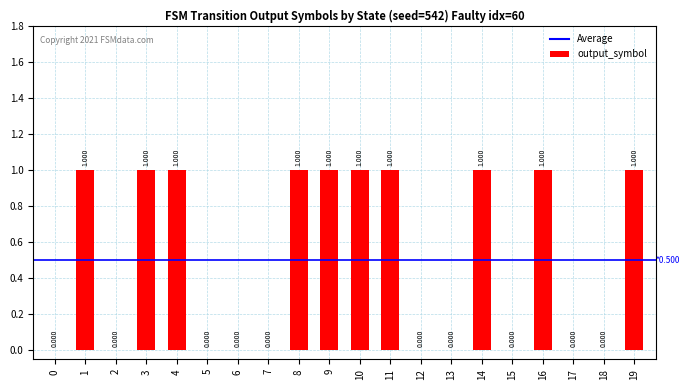

Count the values in the range 0 to 1.

20